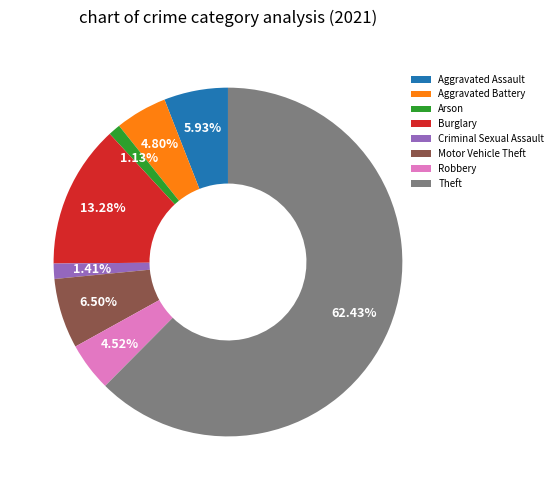

The Aggravated Assault slice represents 1% of the pie. True or false?

False